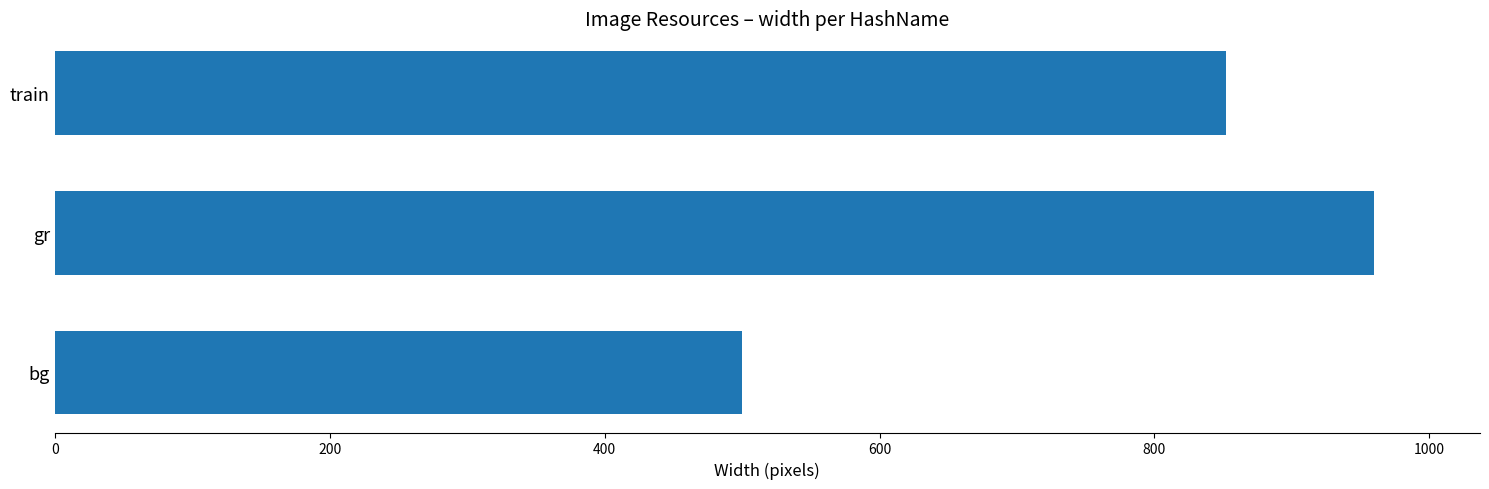

Reading bottom to top, transcribe all the data shown in this chart.

bg=500	gr=960	train=852